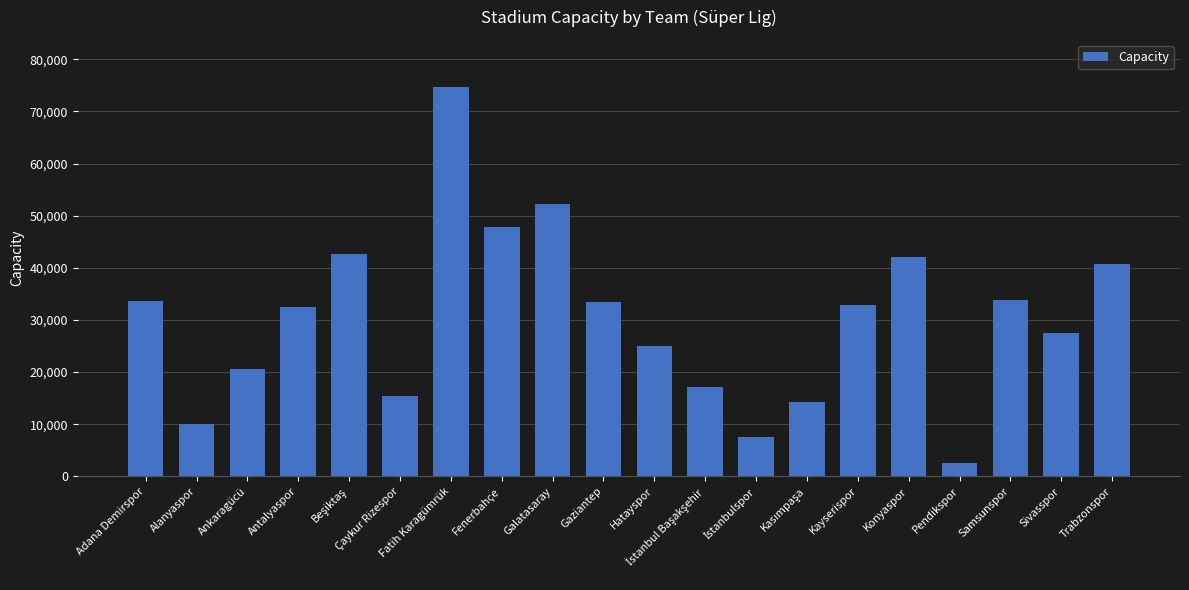

What is the label of the 20th bar from the left?

Trabzonspor